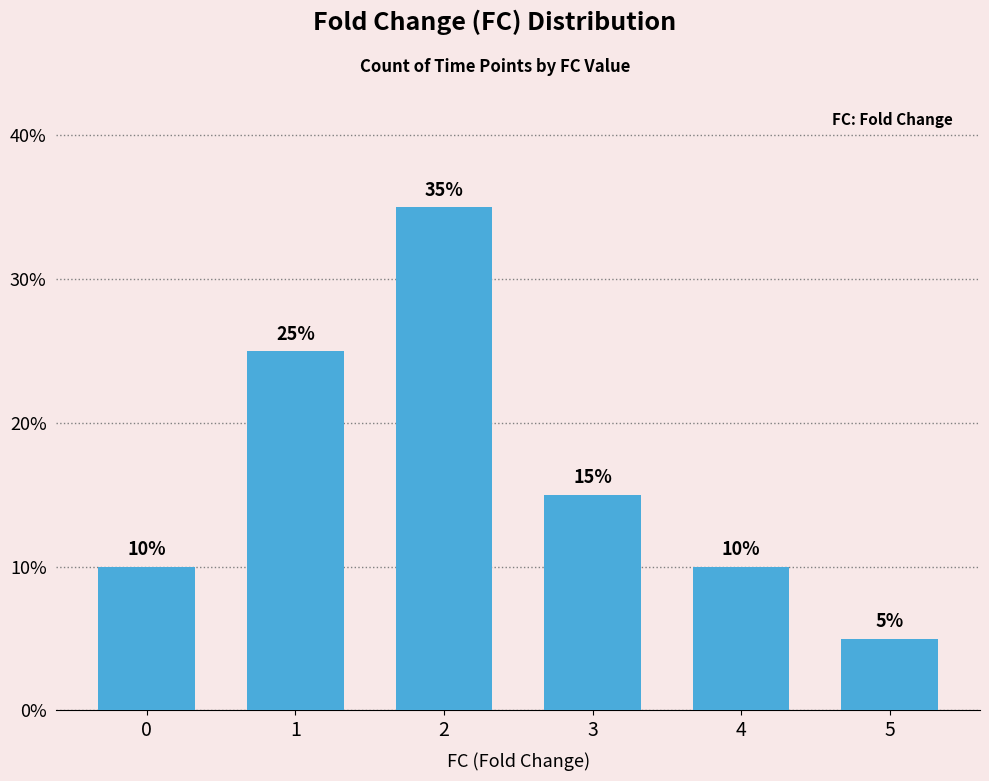

The chart shows a value of 16 at 4. True or false?

False